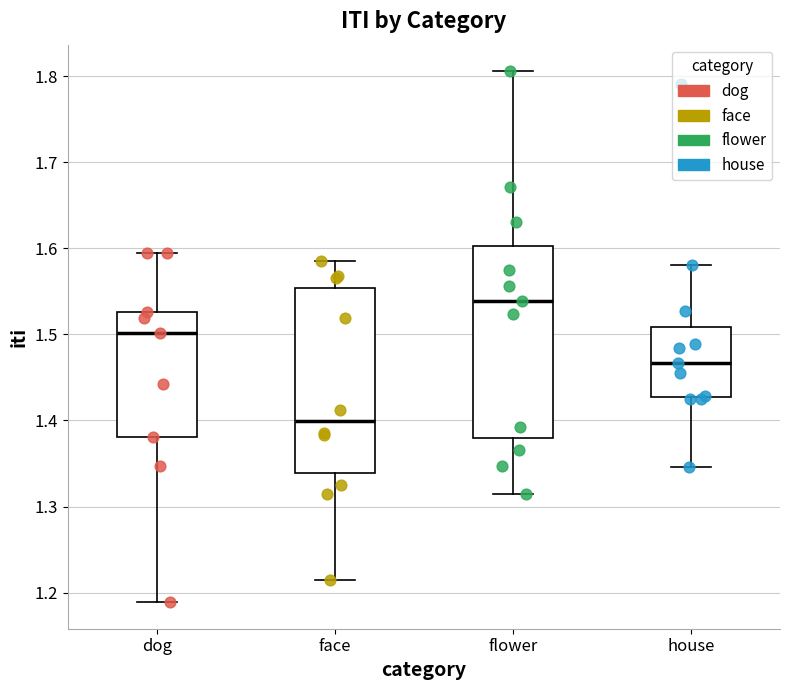

Reading left to right, read every box against the y-axis: the position of its median line, the range the box covers, and the ends of its whiskers. The values are not printed on the chart, so give them approximately, as read against the axis.

dog: median 1.50, box 1.38 to 1.53, whiskers 1.19 to 1.59
face: median 1.40, box 1.34 to 1.55, whiskers 1.21 to 1.58
flower: median 1.54, box 1.38 to 1.60, whiskers 1.32 to 1.81
house: median 1.47, box 1.43 to 1.51, whiskers 1.35 to 1.58